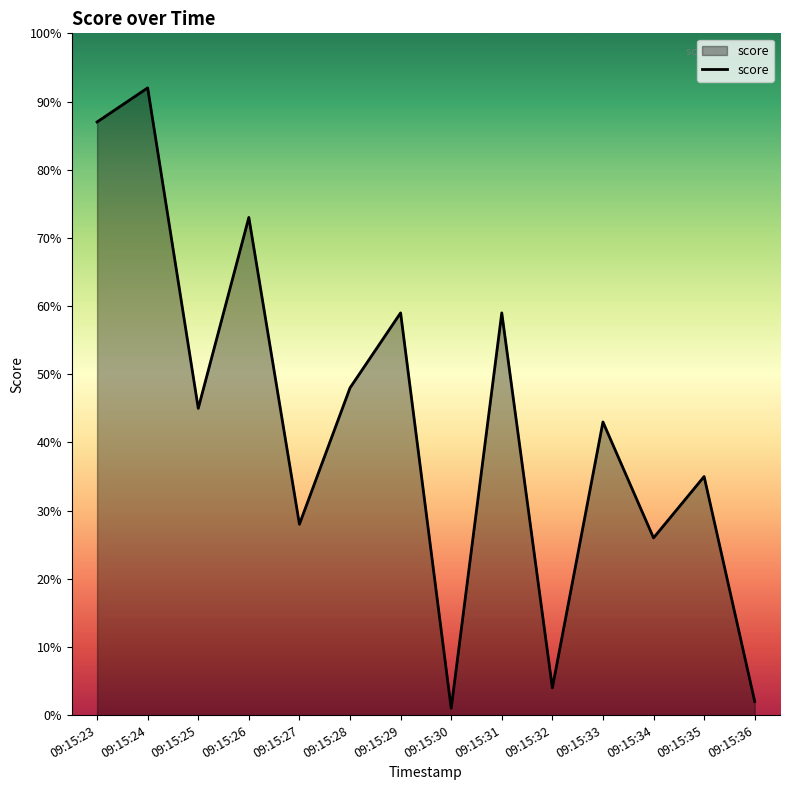

What is the smallest value displayed?

1